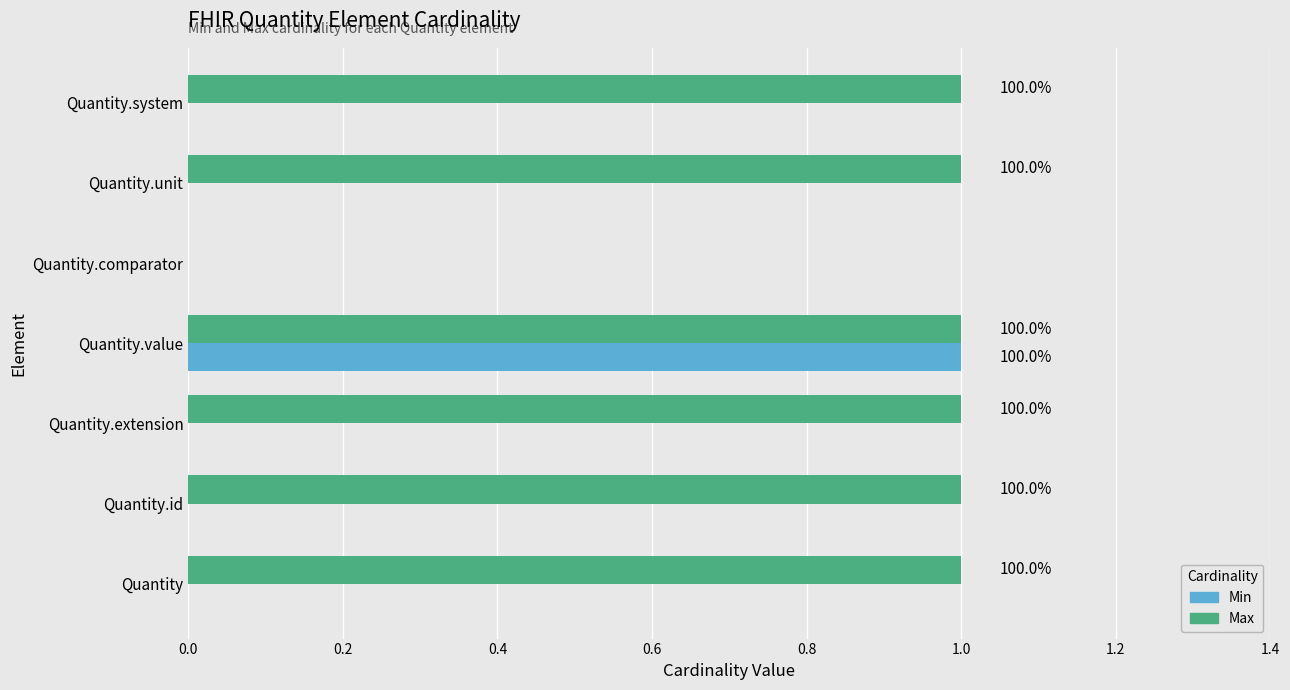

What are all the series names shown in the legend?

Min, Max